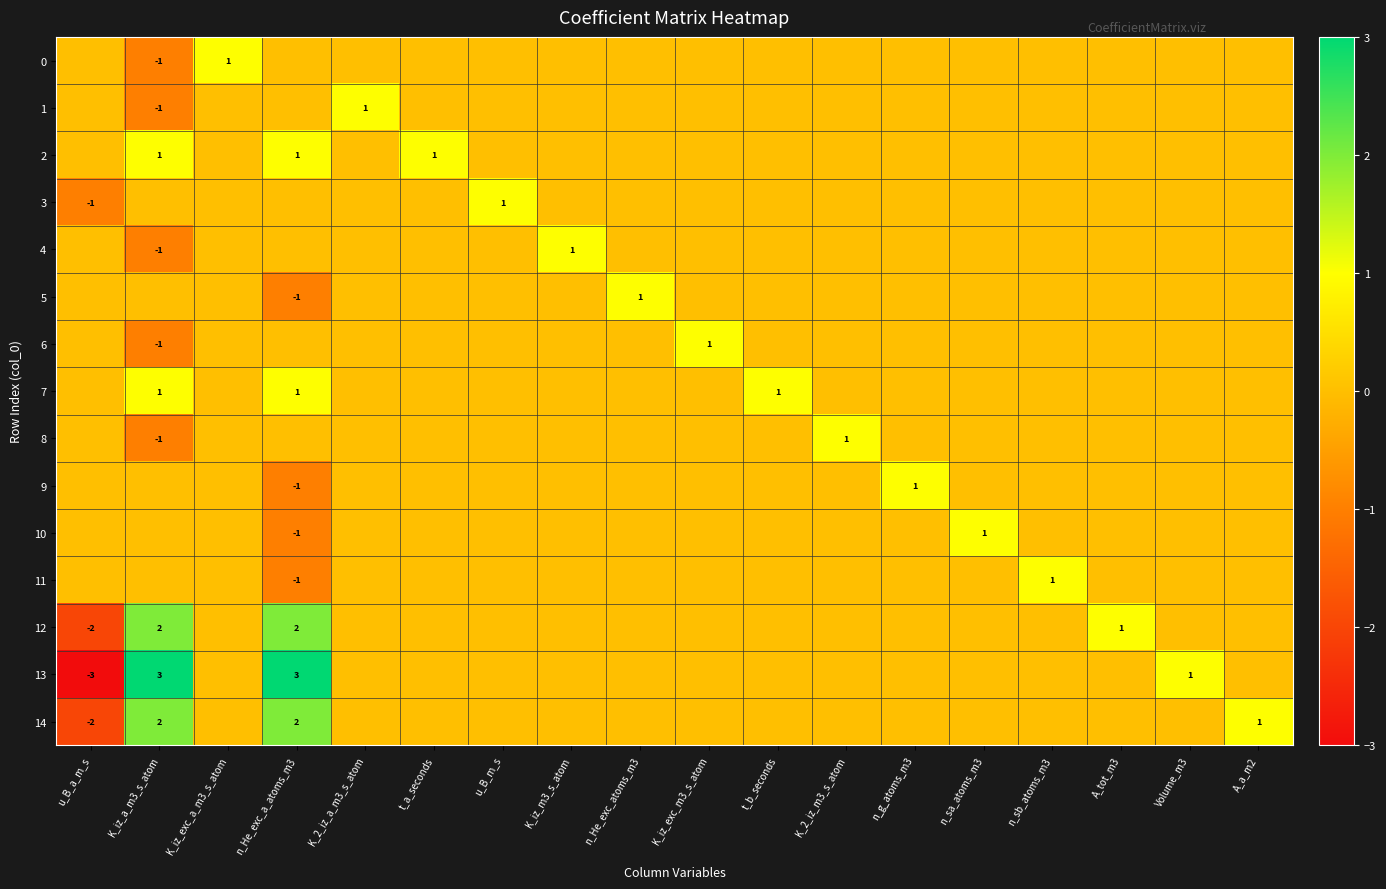

The value of 14 at K_iz_a_m3_s_atom is 3. True or false?

False